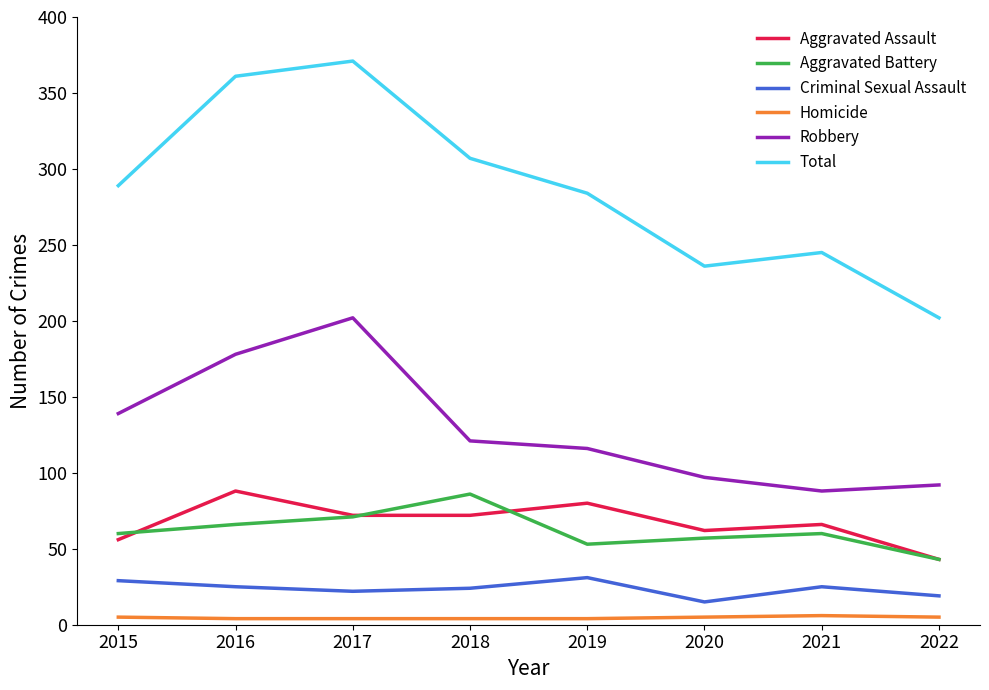

True or false: Homicide and Robbery cross at least once.

False